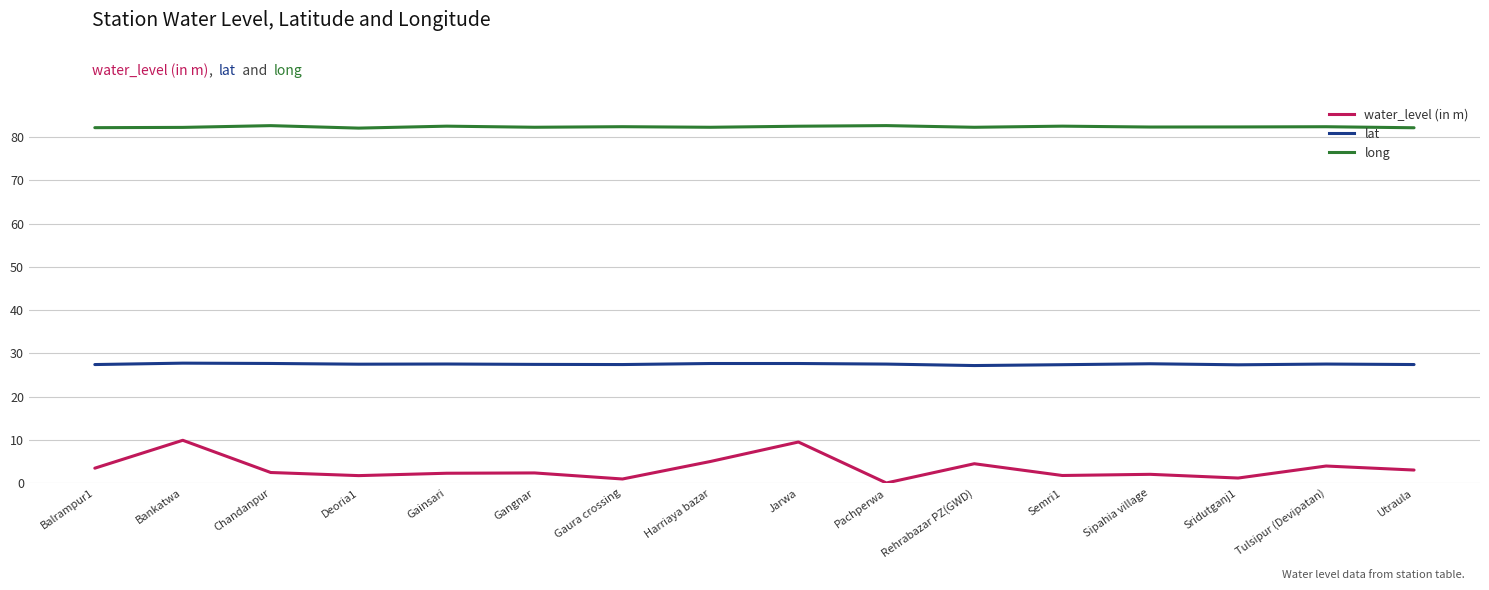

True or false: long has a value of 41.3 at Utraula.

False